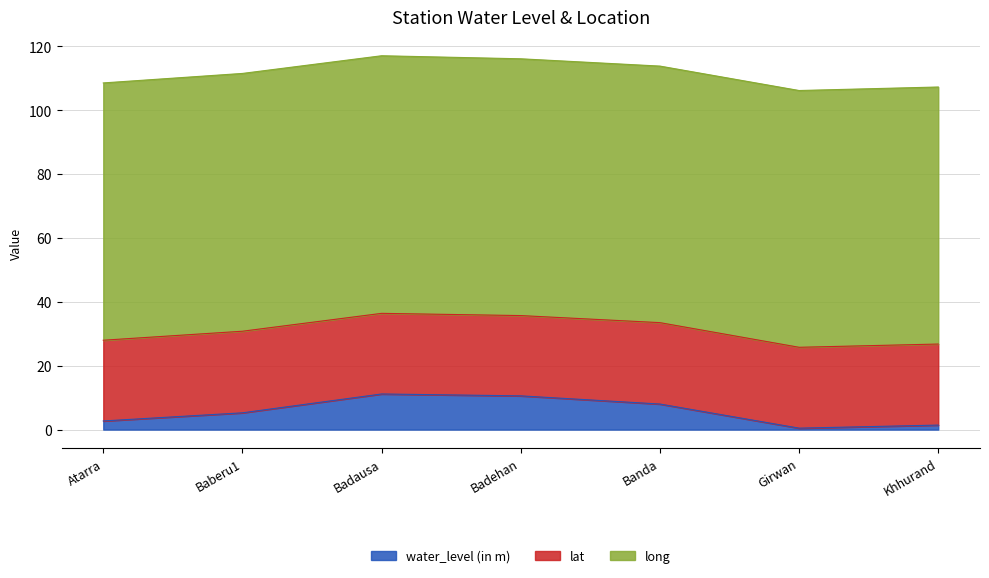

True or false: water_level (in m) and long cross at least once.

False